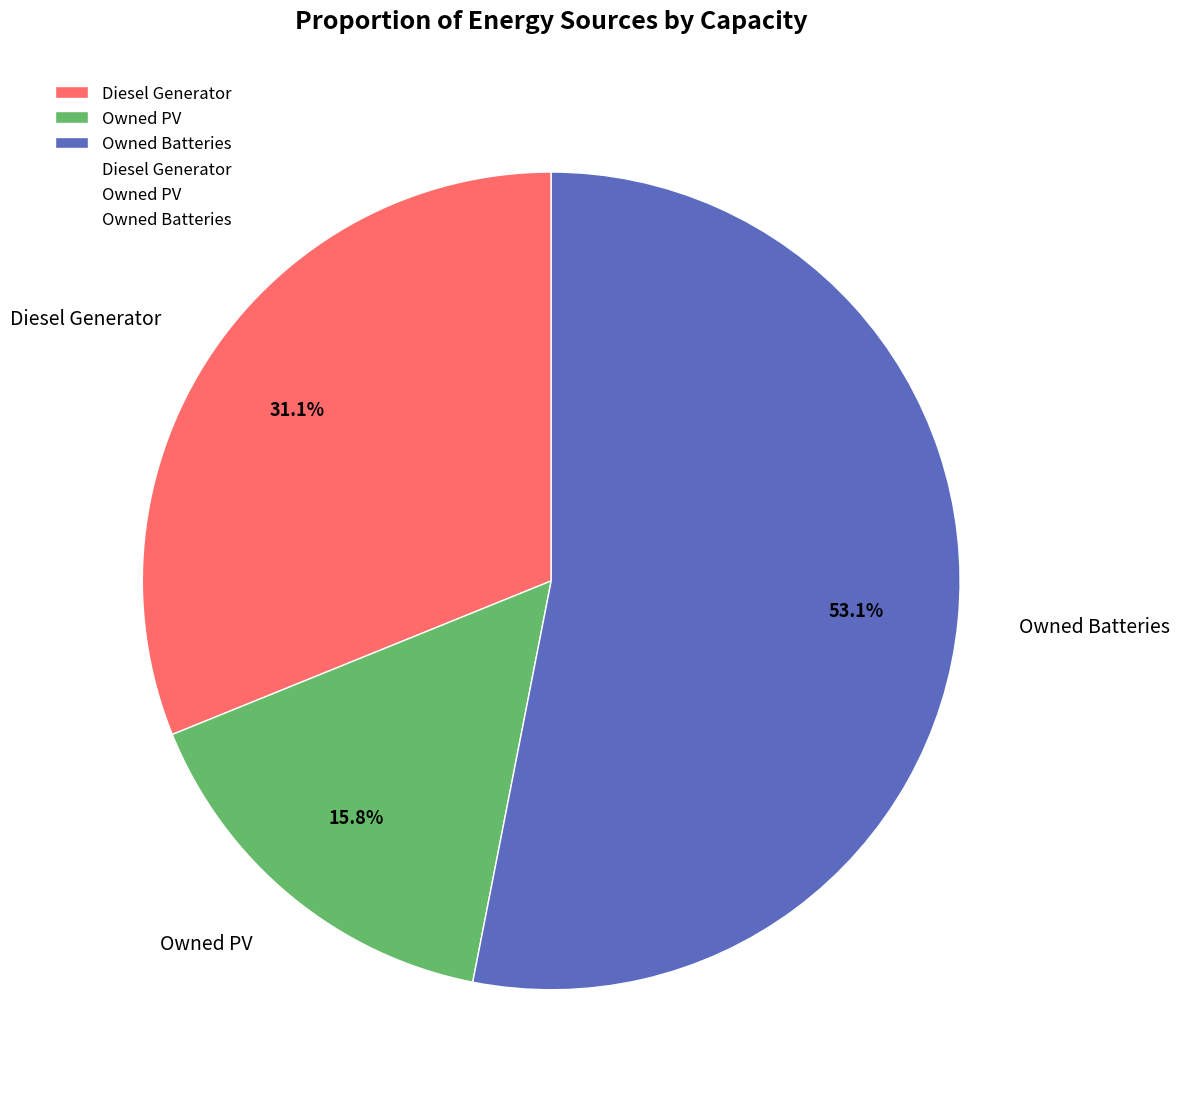

How many slices are in this pie chart?

3